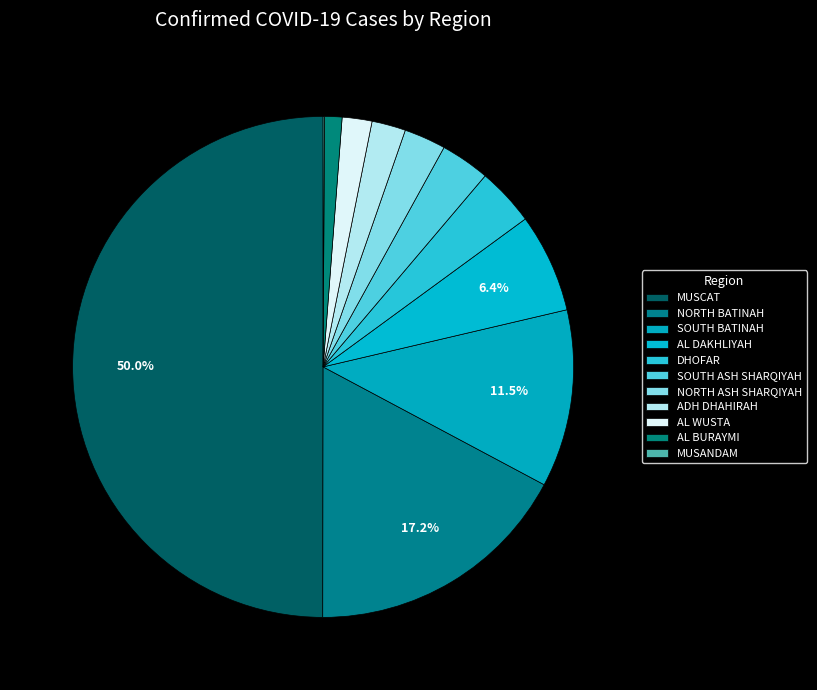

Which slice is the smallest?

MUSANDAM